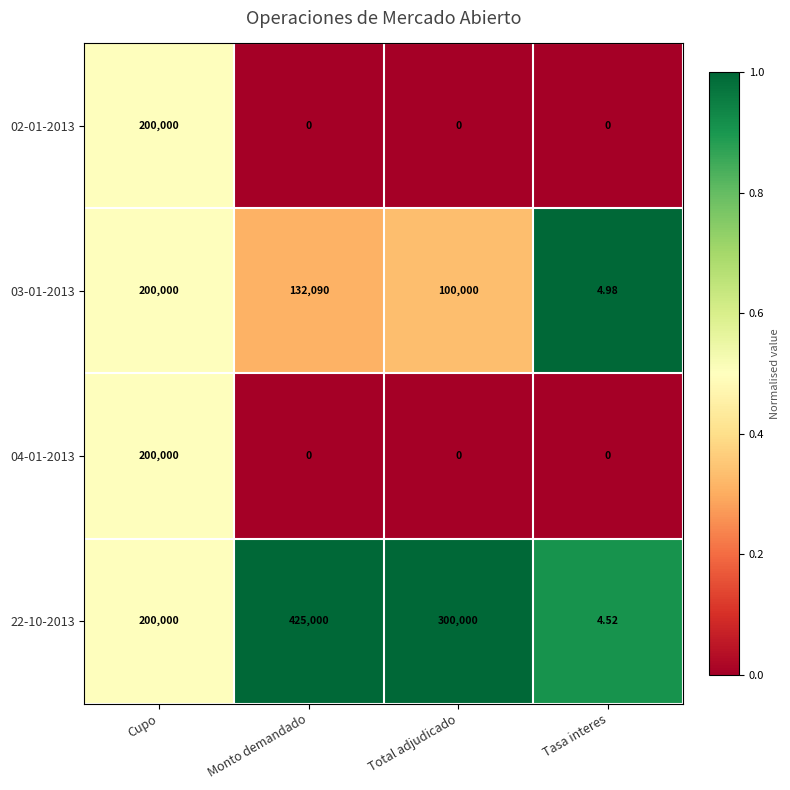

Where is 22-10-2013 nearest to the value 212502?

Cupo